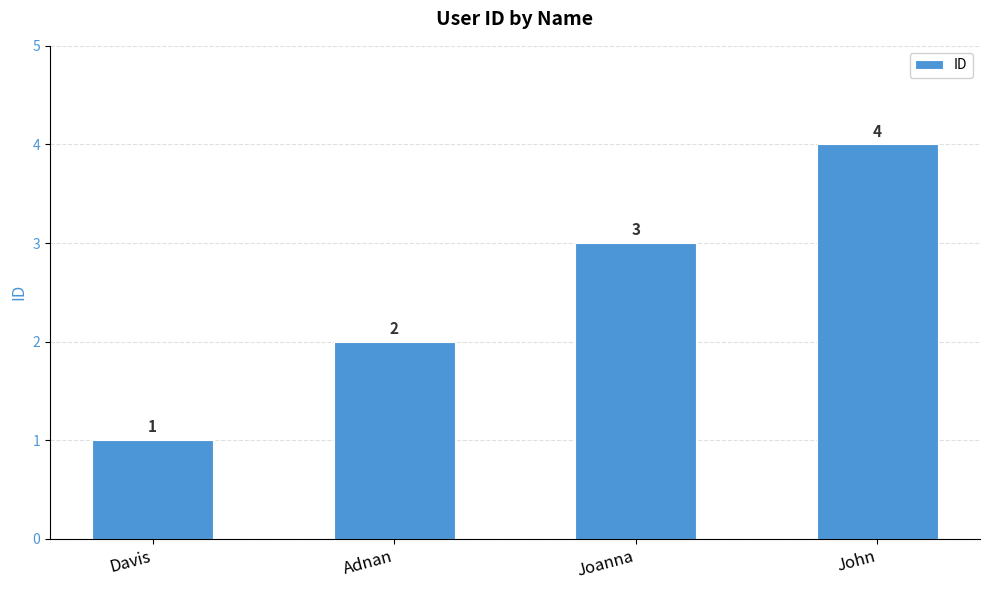

Reading left to right, extract all data points from this chart.

Davis=1	Adnan=2	Joanna=3	John=4